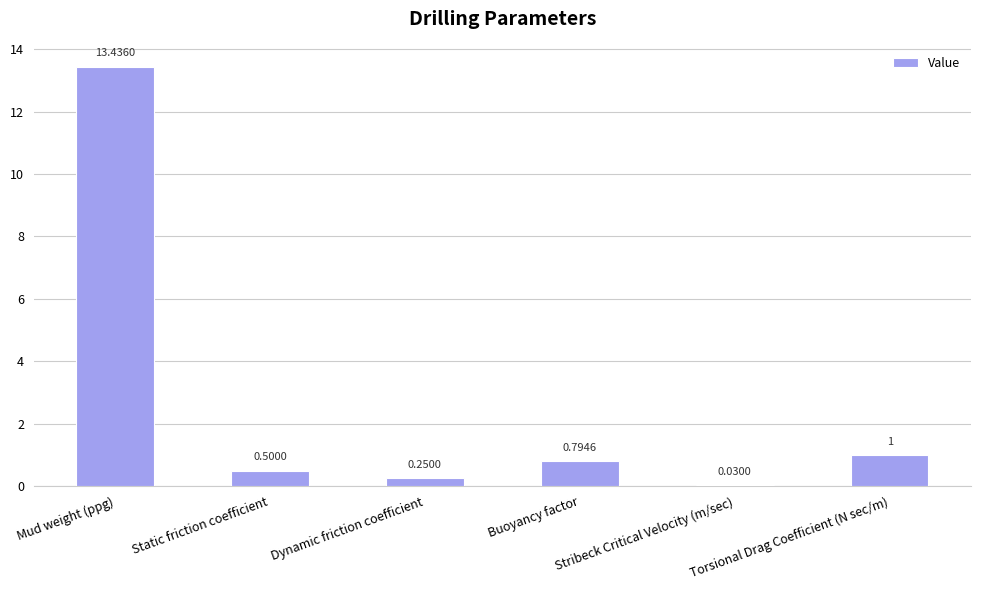

Where is the data nearest to the value 6?

Torsional Drag Coefficient (N sec/m)